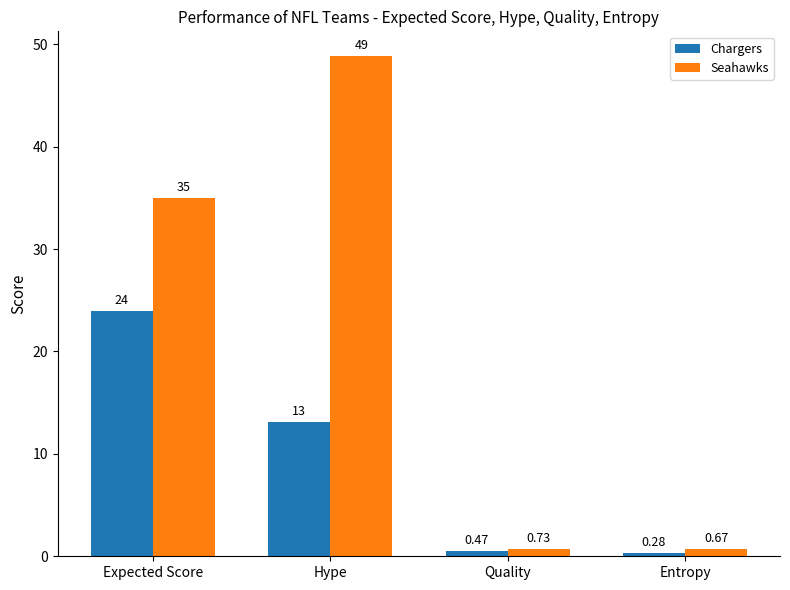

What is the maximum value for Seahawks?

48.8